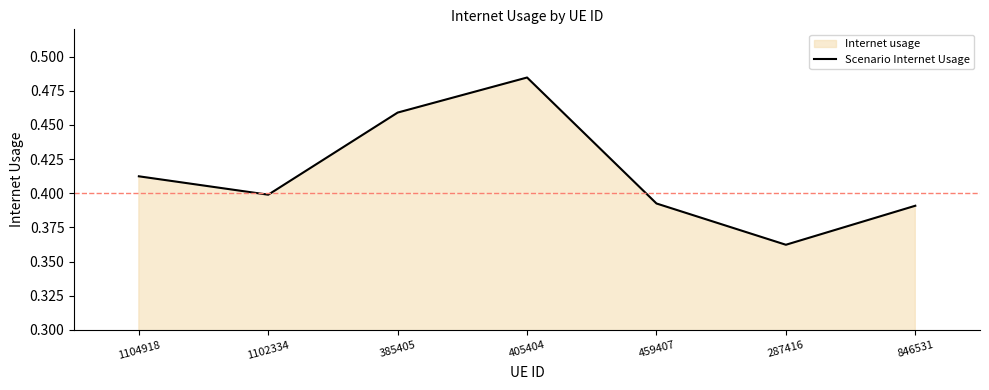

What is the label of the 2nd point from the right?

287416